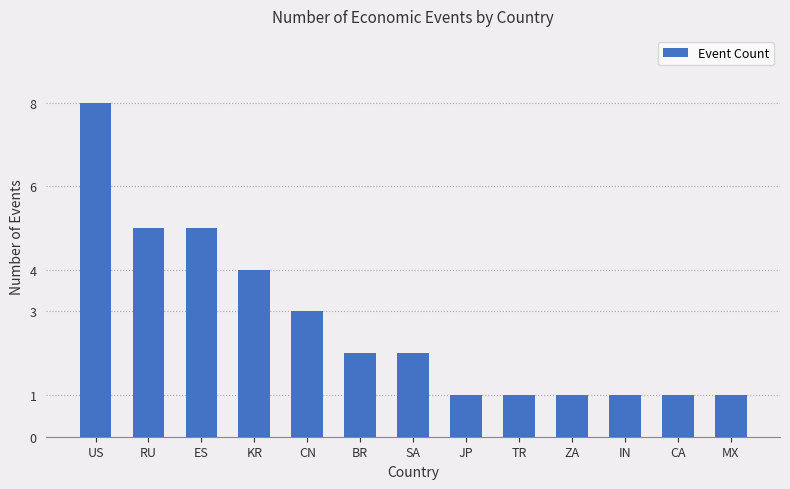

What is the ratio of the value at ES to the value at BR?

2.5